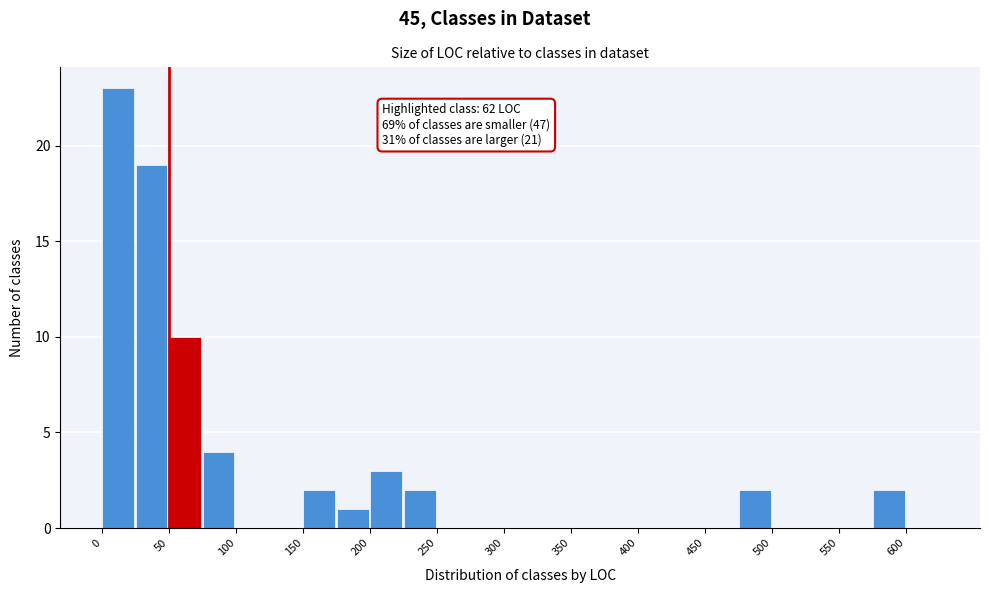

Which range on the x-axis has the tallest bar?

0 to 25